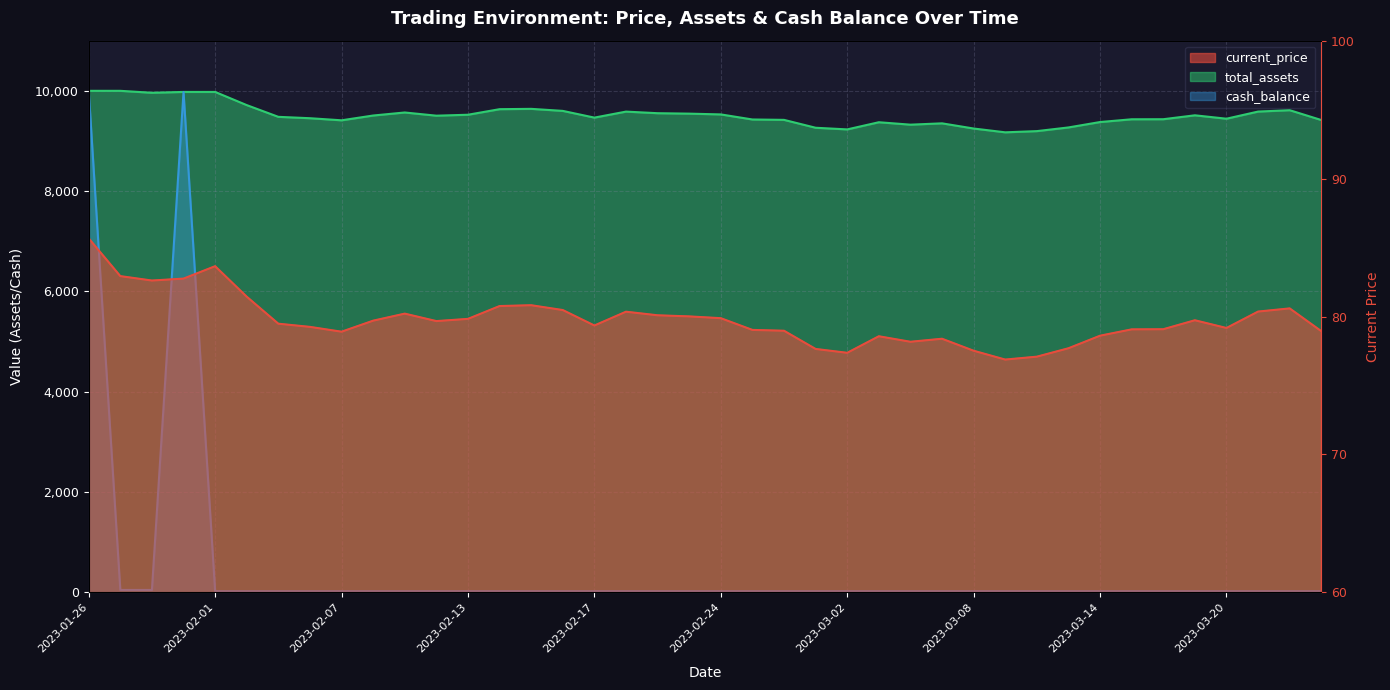

What is the average value of the cash_balance series?

523.0